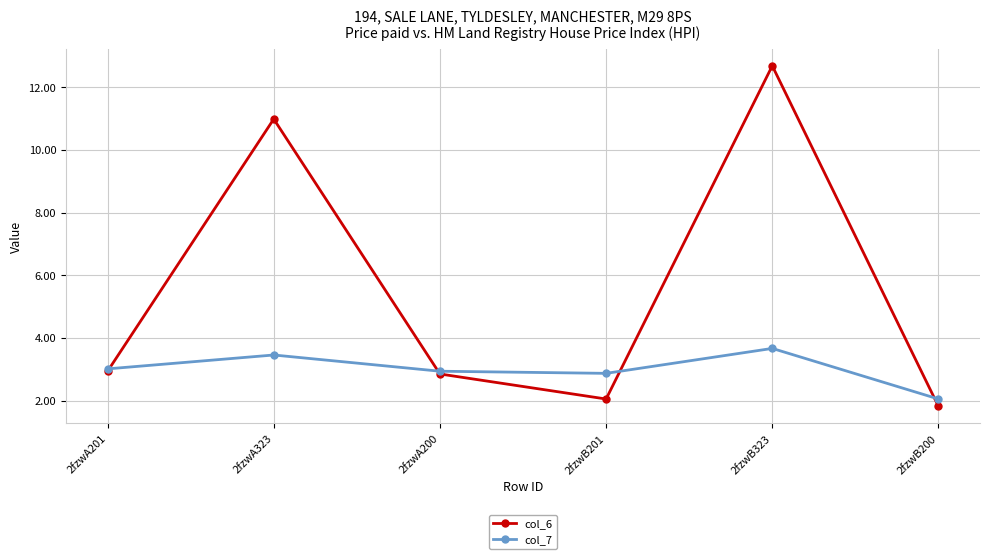

Is the value of col_6 at 2fzwB323 greater than the value of col_7 at 2fzwB201?

Yes